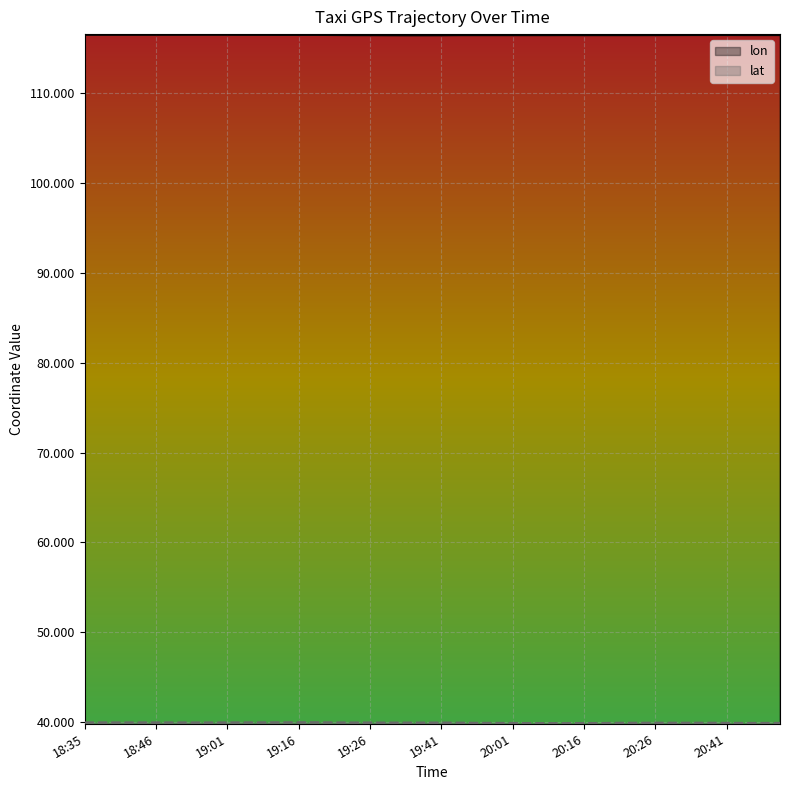

The value of lon at 18:46 is 116.5. True or false?

True